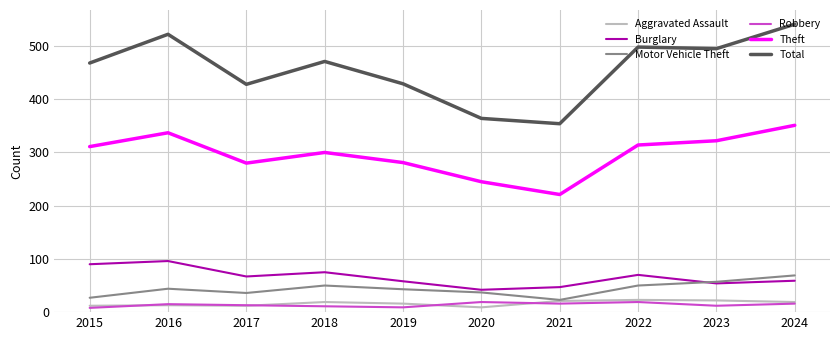

At which category does Total reach its first local valley?

2017